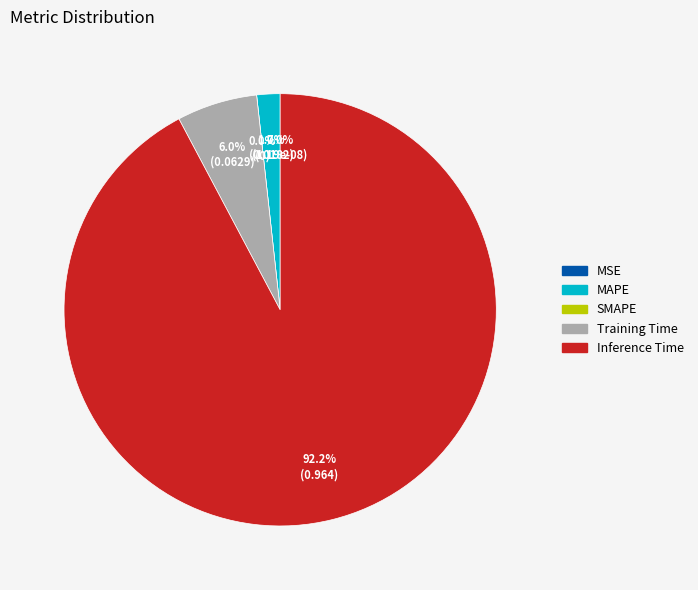

What is the change in value from Training Time to Inference Time?

+0.9